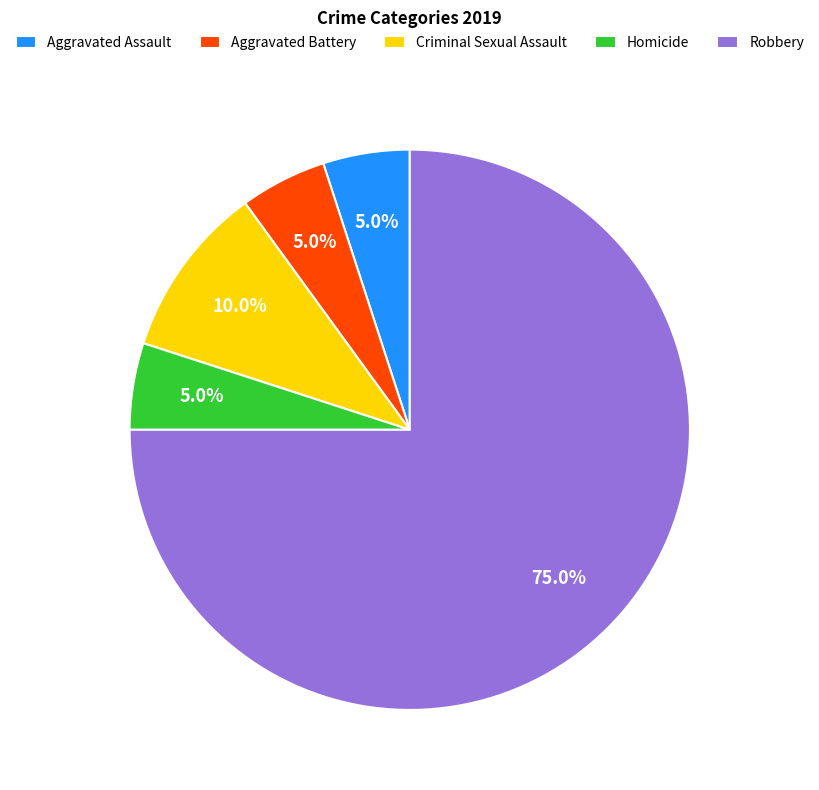

Which has a higher value, Homicide or Robbery?

Robbery